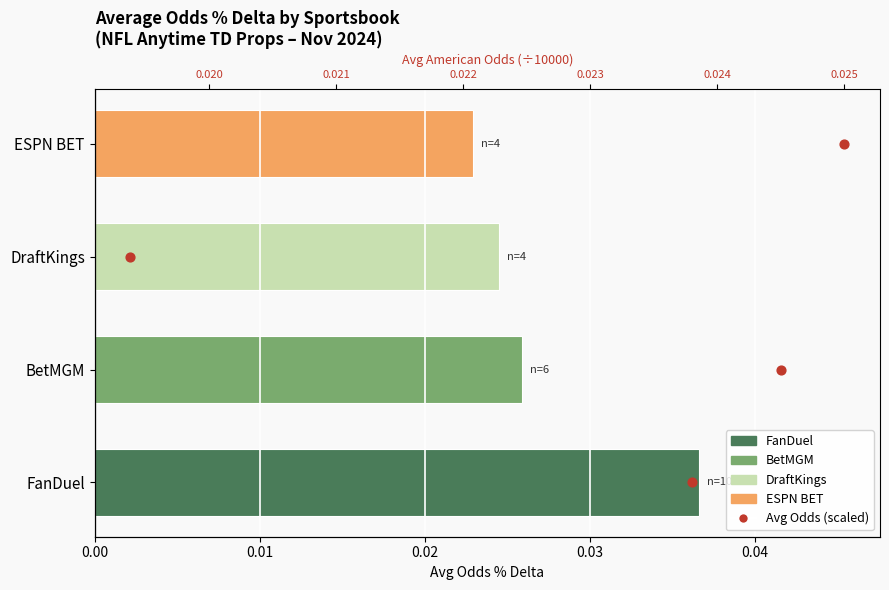

What is the ratio of the value at 0.03 to the value at 0.02?

1.5